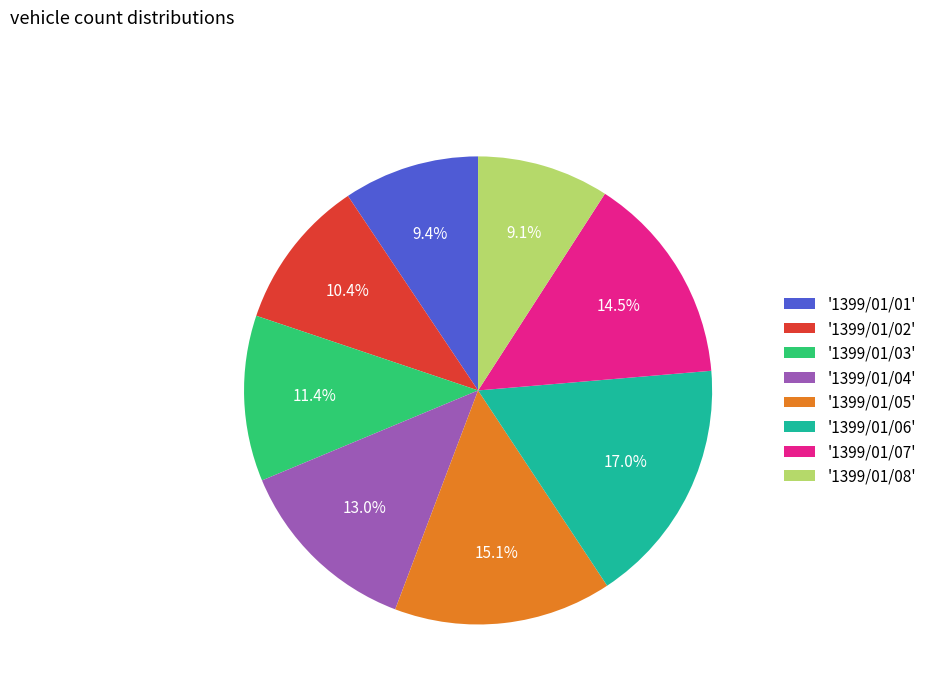

What percentage do '1399/01/04' and '1399/01/07' together represent?

27.5%